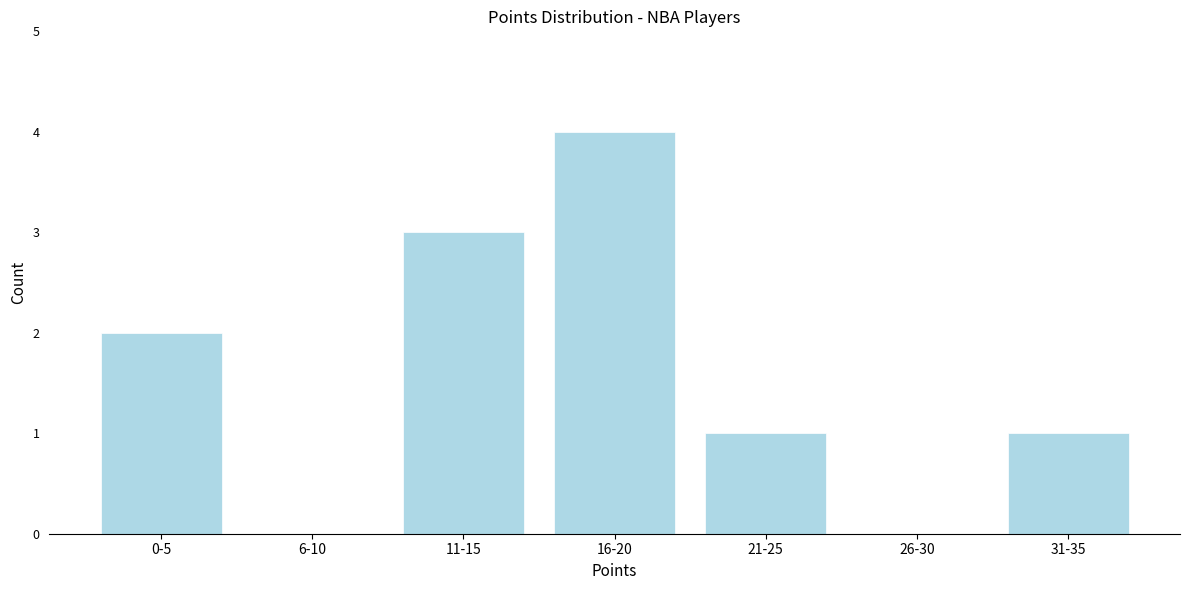

Reading left to right, transcribe all the data shown in this chart.

0-5=2	6-10=0	11-15=3	16-20=4	21-25=1	26-30=0	31-35=1